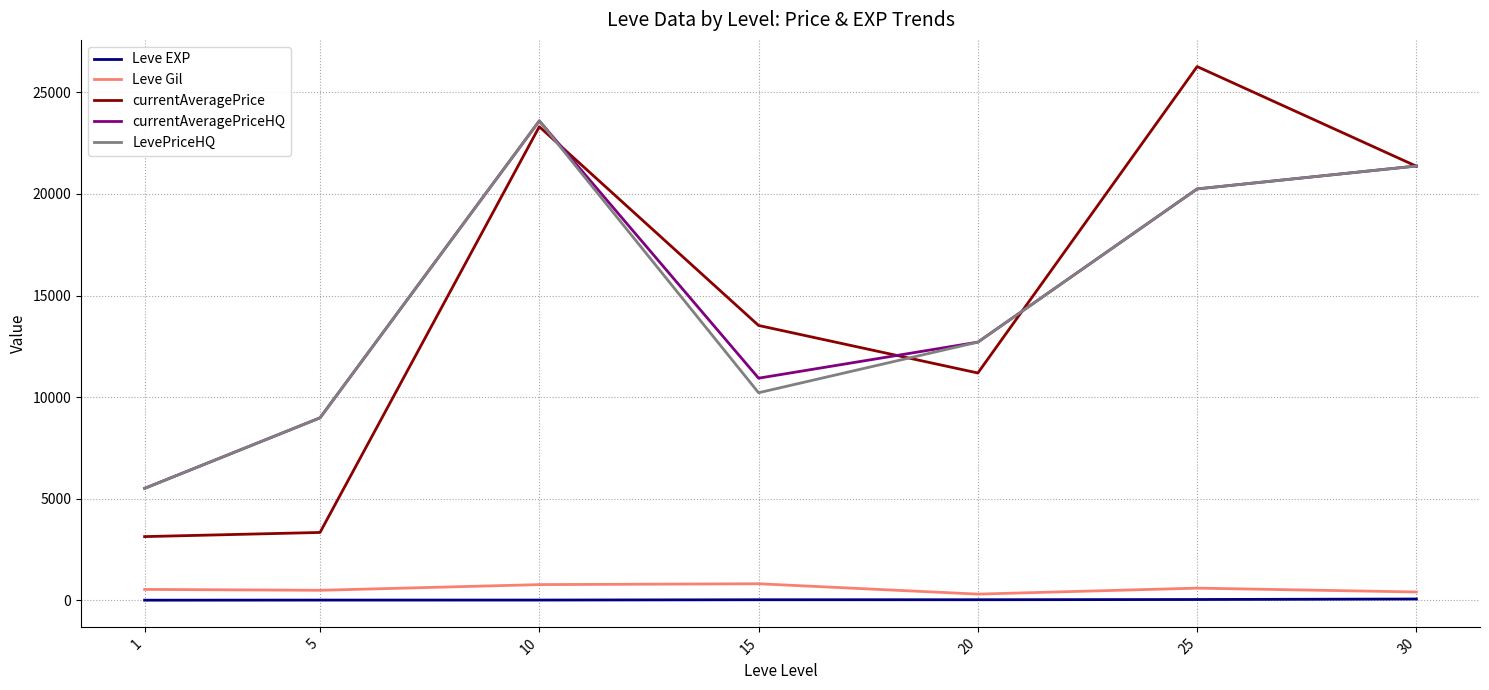

How many lines are shown in the chart?

5